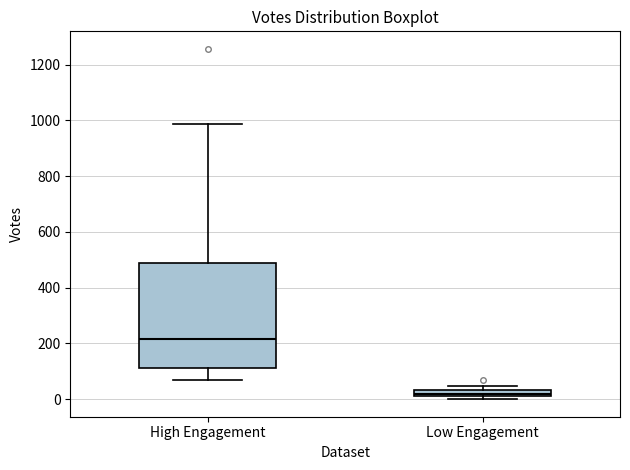

Which box is the tallest, from its lower edge to its upper edge?

High Engagement